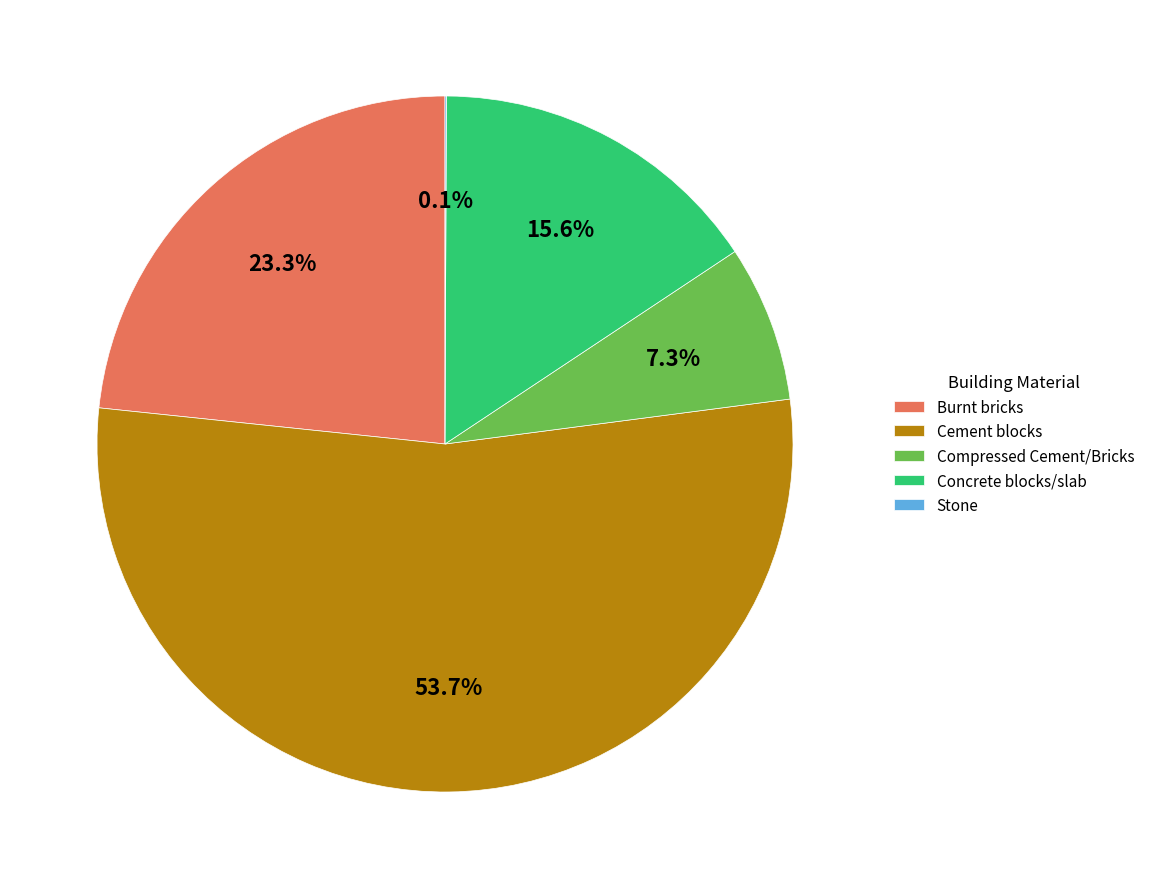

To the nearest percent, what is the difference between the largest and smallest slice percentages?

54%